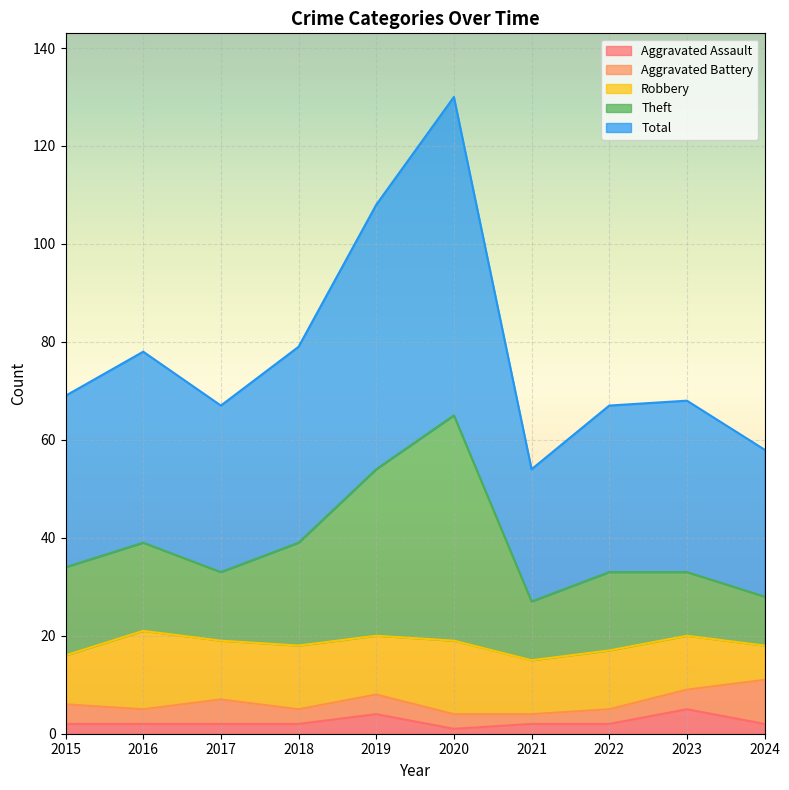

True or false: Aggravated Assault and Theft cross at least once.

False